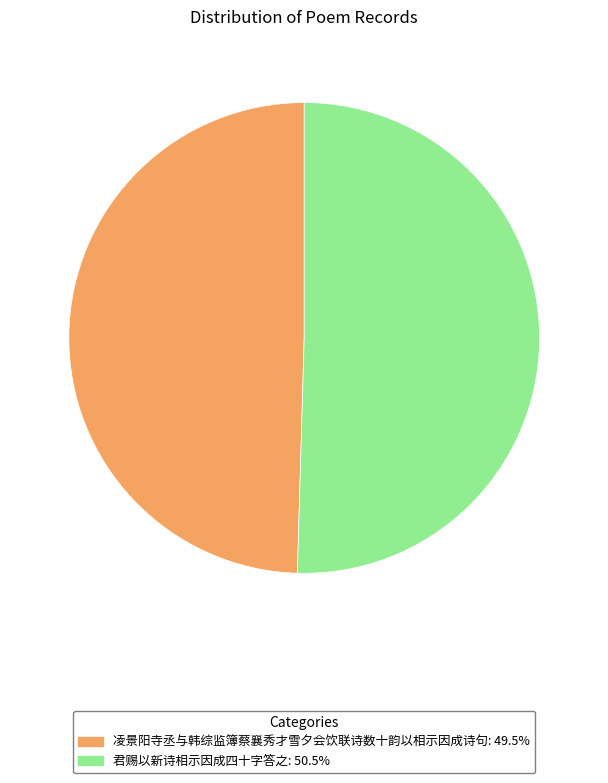

Is the sum of 君赐以新诗相示因成四十字答之 and 凌景阳寺丞与韩综监簿蔡襄秀才雪夕会饮联诗数十韵以相示因成诗句 greater than half?

Yes